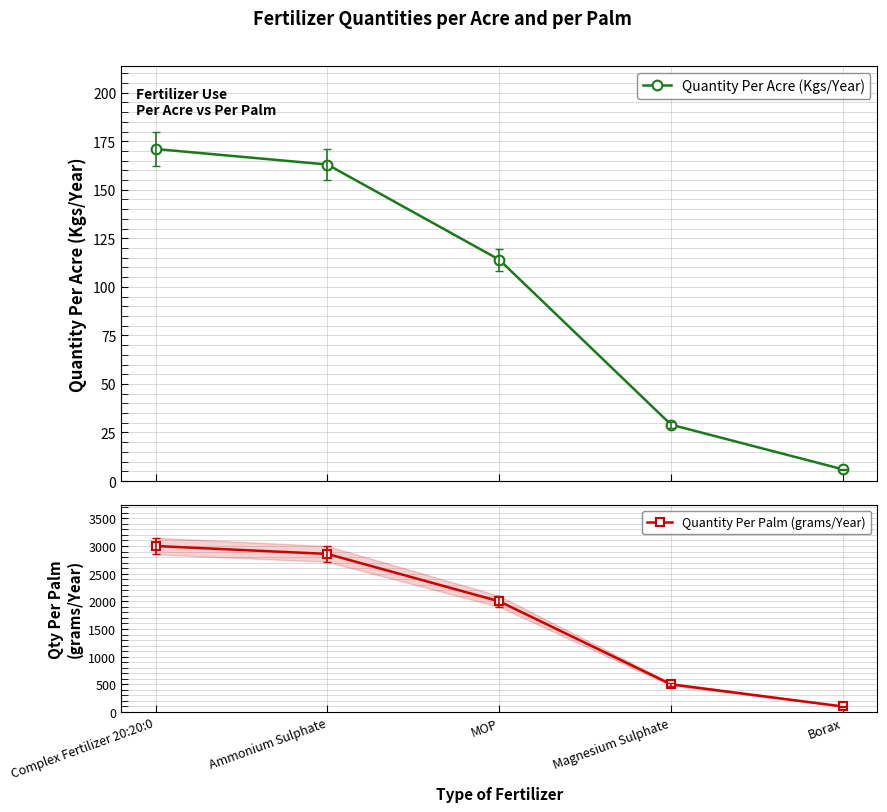

List the series in order of their peak value, highest first.

Quantity Per Palm (grams/Year), Quantity Per Acre (Kgs/Year)